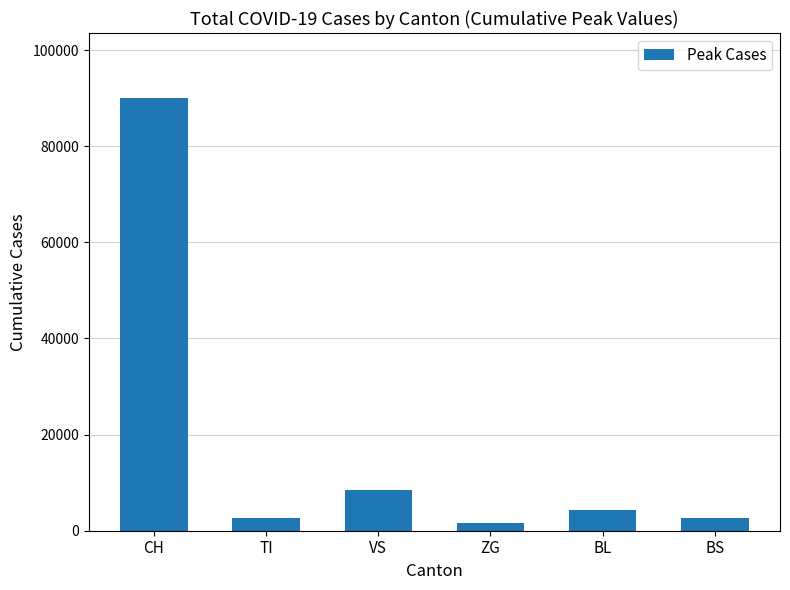

How many distinct data groups are displayed?

1